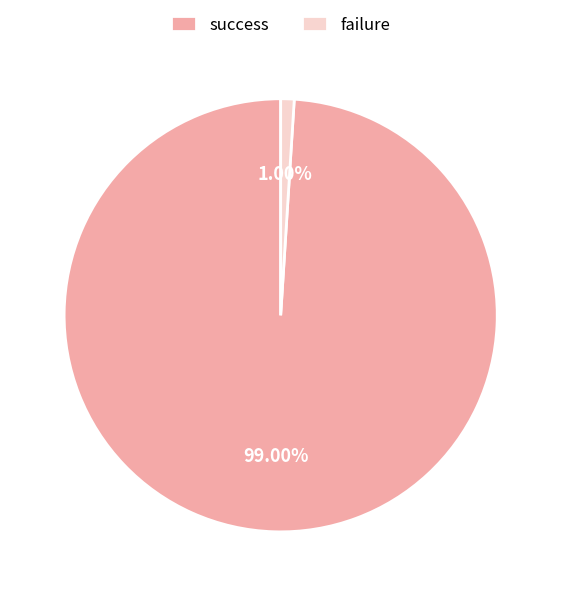

To the nearest percent, what is the difference between the largest and smallest slice percentages?

98%